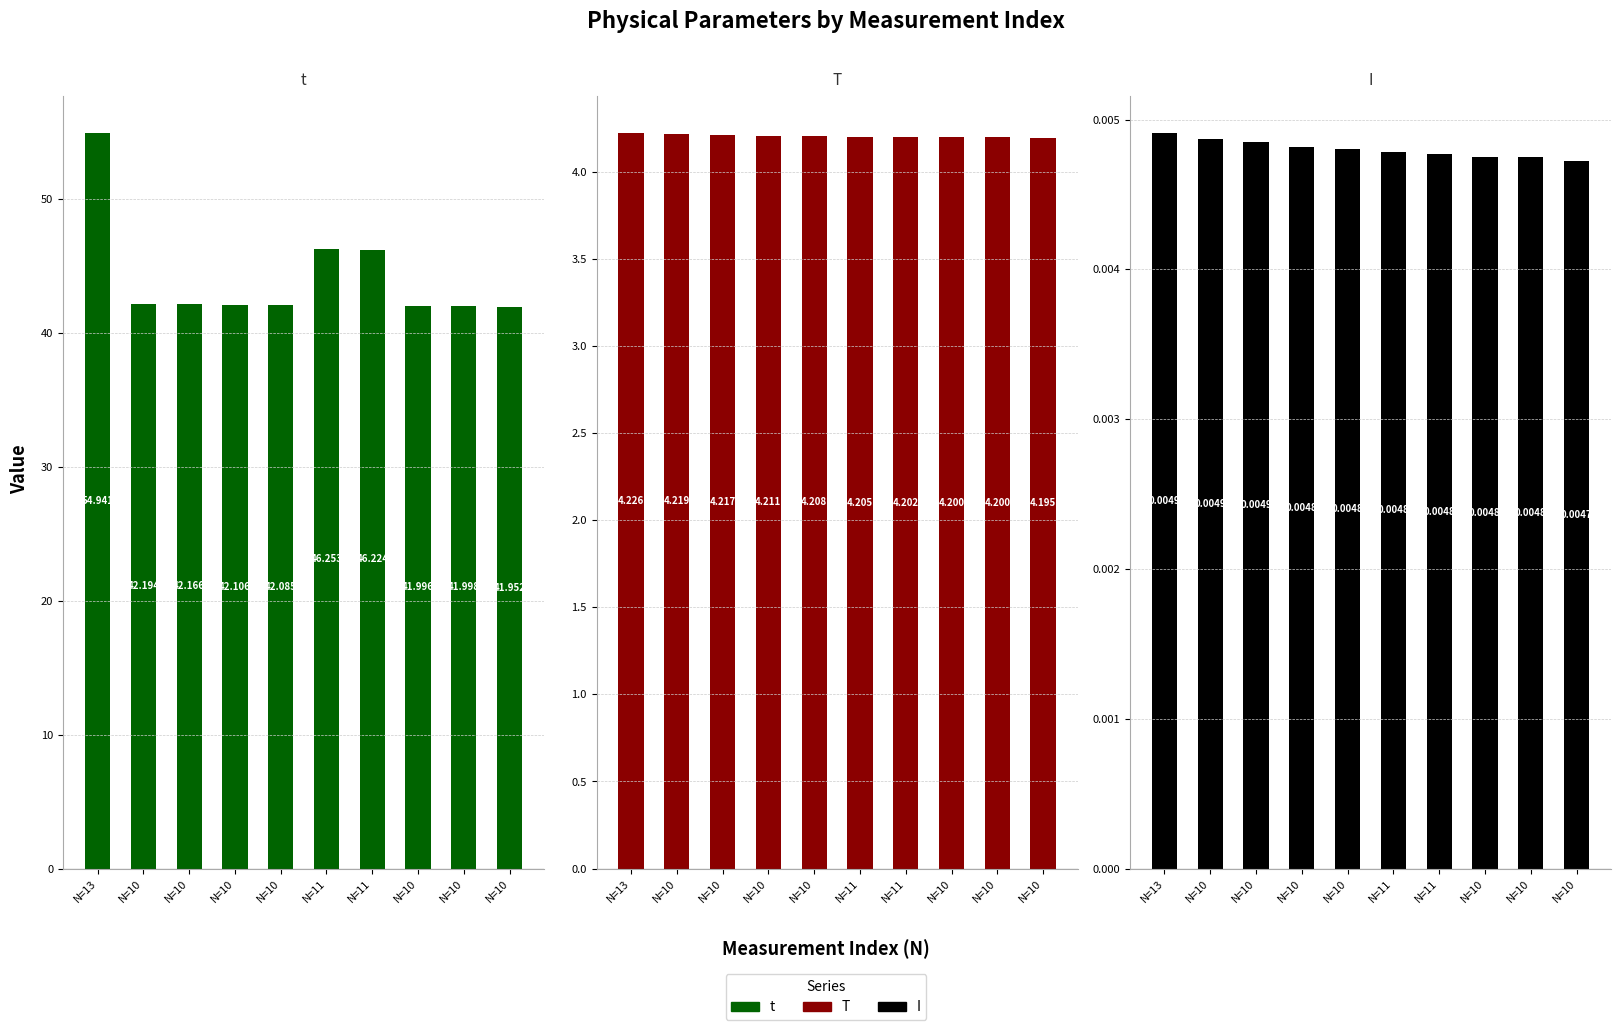

How many bars are there in each group?

3